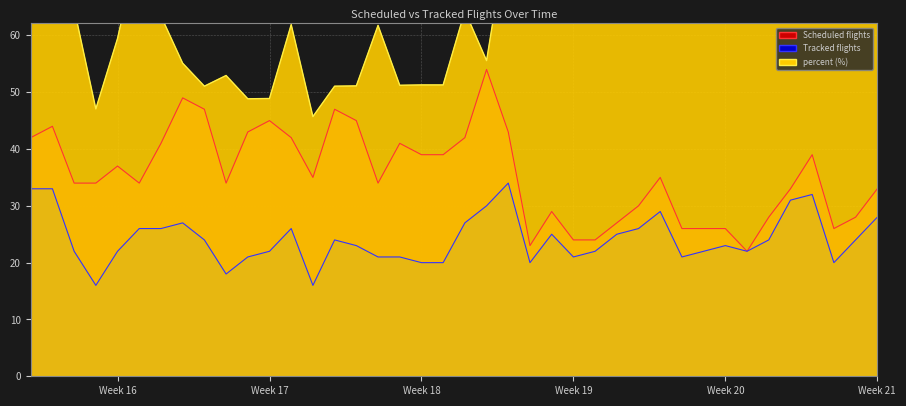

Which series has the largest range (max minus min)?

percent